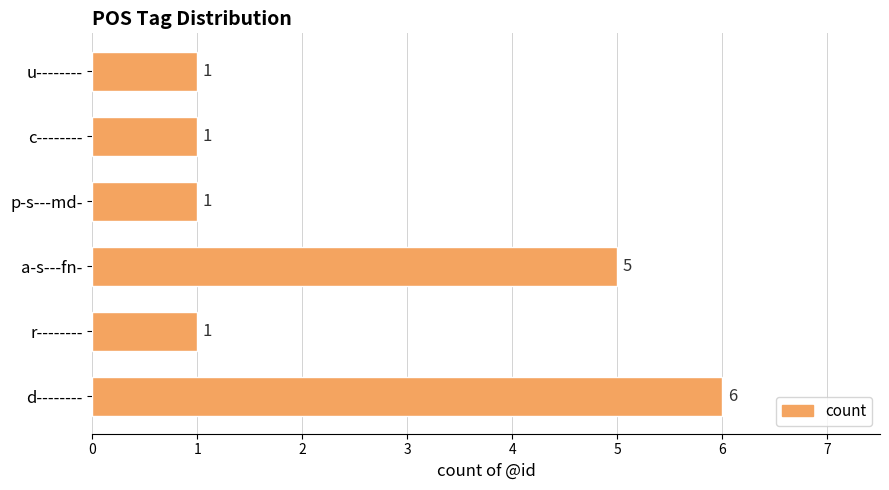

What is the difference between the values at u-------- and d--------?

5